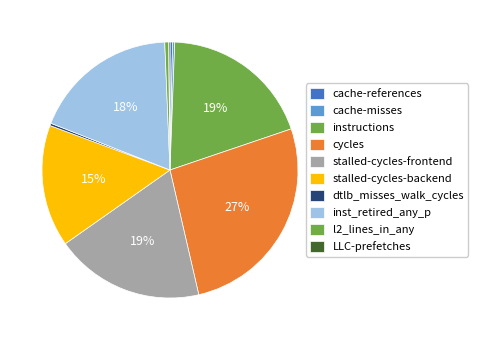

To the nearest percent, what is the average slice percentage?

10%